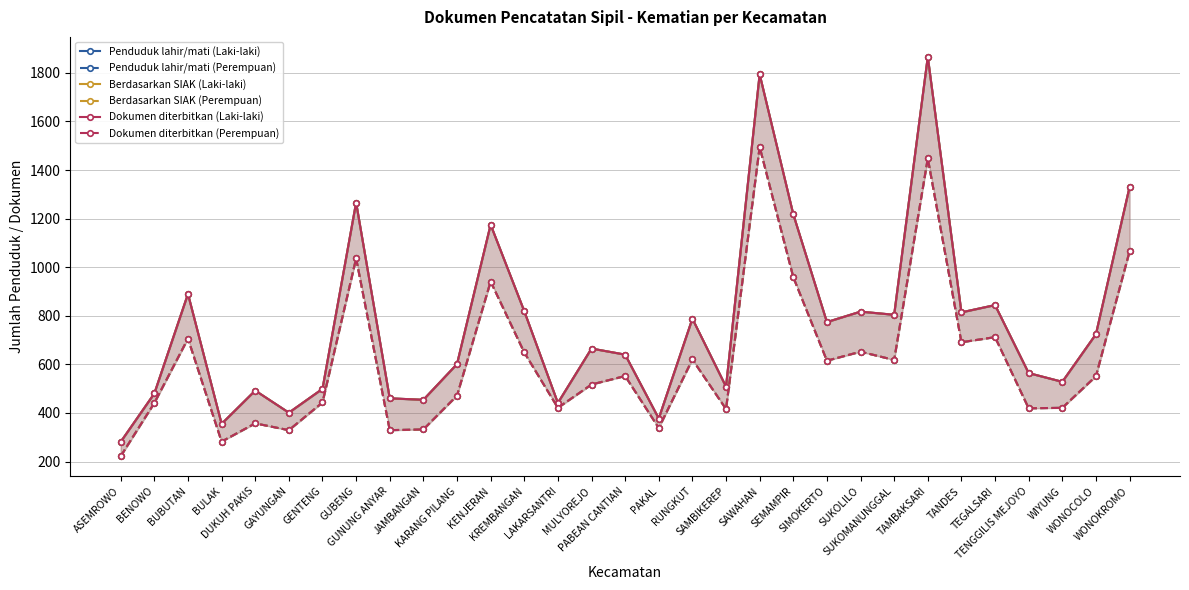

Which label corresponds to the smallest value in the chart?

ASEMROWO